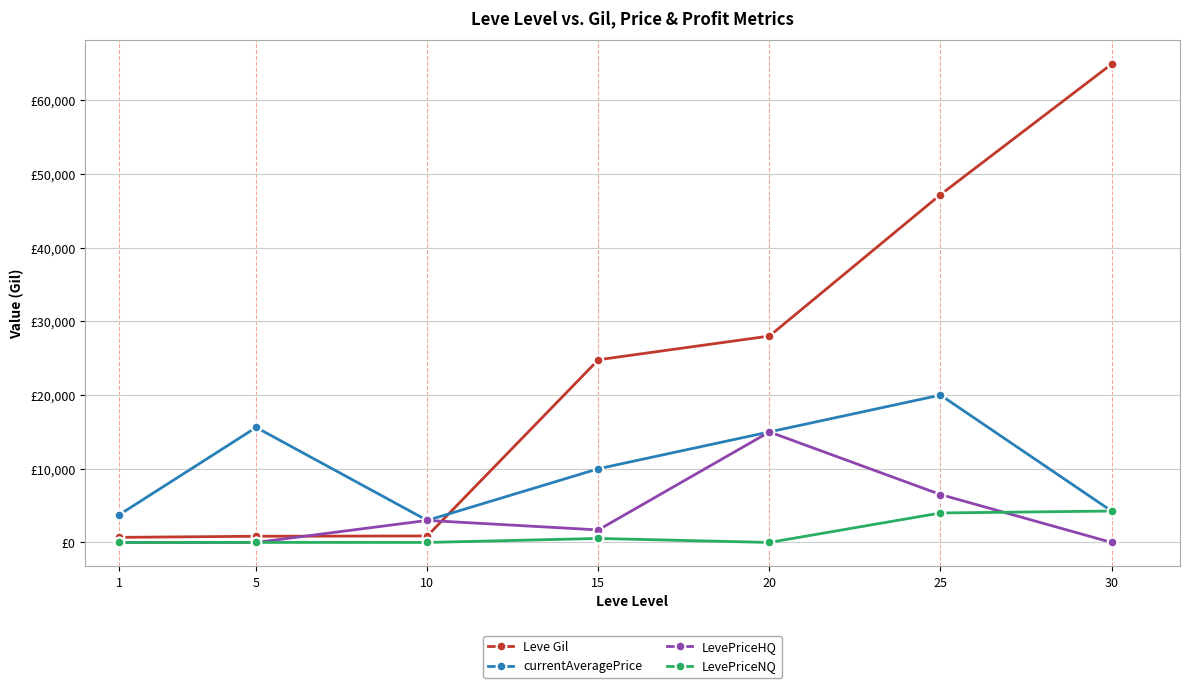

Reading left to right, what are all the values shown in this chart?

Leve Gil: 690	840	880	24790	28010	47200	64910
currentAveragePrice: 3763	15611	2990	10000	15000	20000	4262
LevePriceHQ: 0	0	2990	1700	15000	6500	0
LevePriceNQ: 0	5	0	542	0	4000	4262